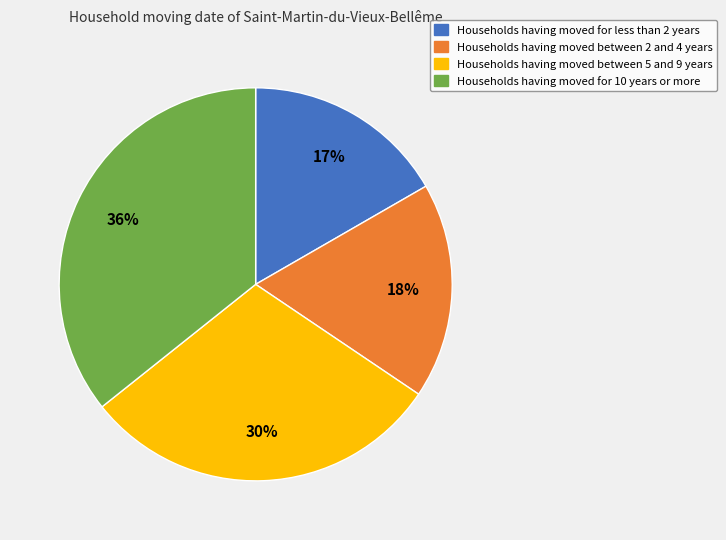

Rank the categories by value from highest to lowest.

Households having moved for 10 years or more, Households having moved between 5 and 9 years, Households having moved between 2 and 4 years, Households having moved for less than 2 years